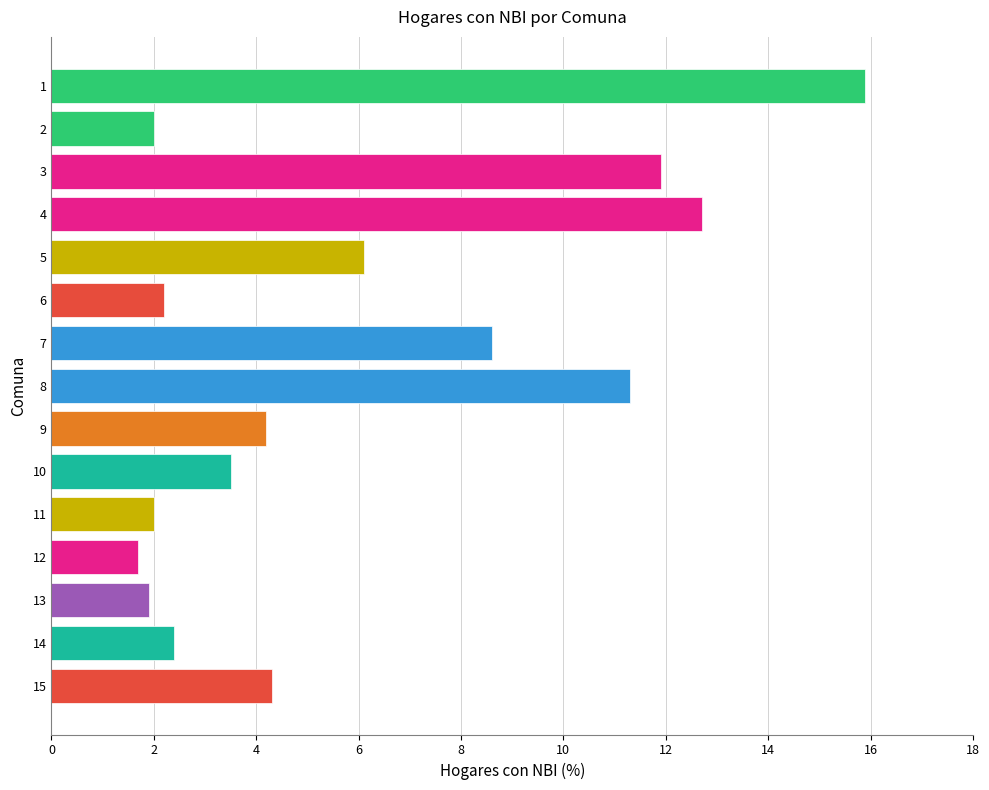

Reading bottom to top, list all the values displayed in this chart.

4.3	2.4	1.9	1.7	2.0	3.5	4.2	11.3	8.6	2.2	6.1	12.7	11.9	2.0	15.9